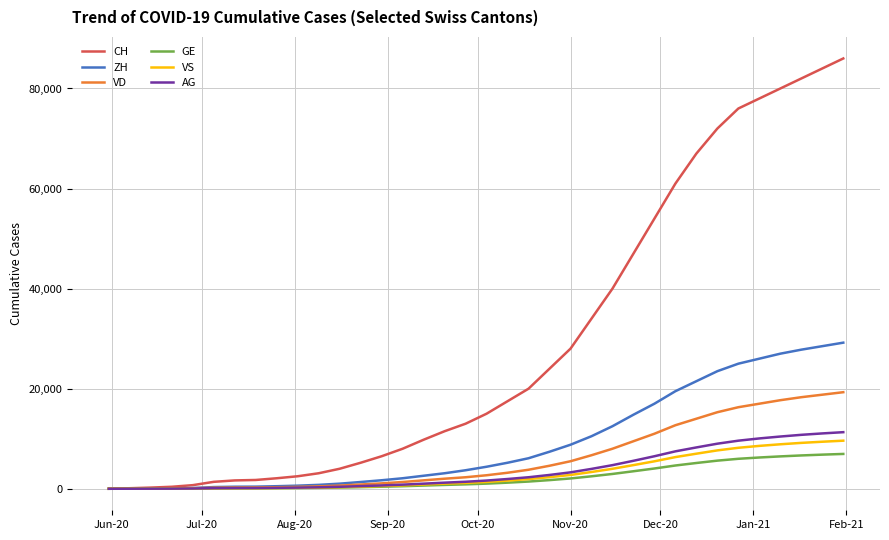

What is the difference between the maximum and second lowest values in the VD series?

19285